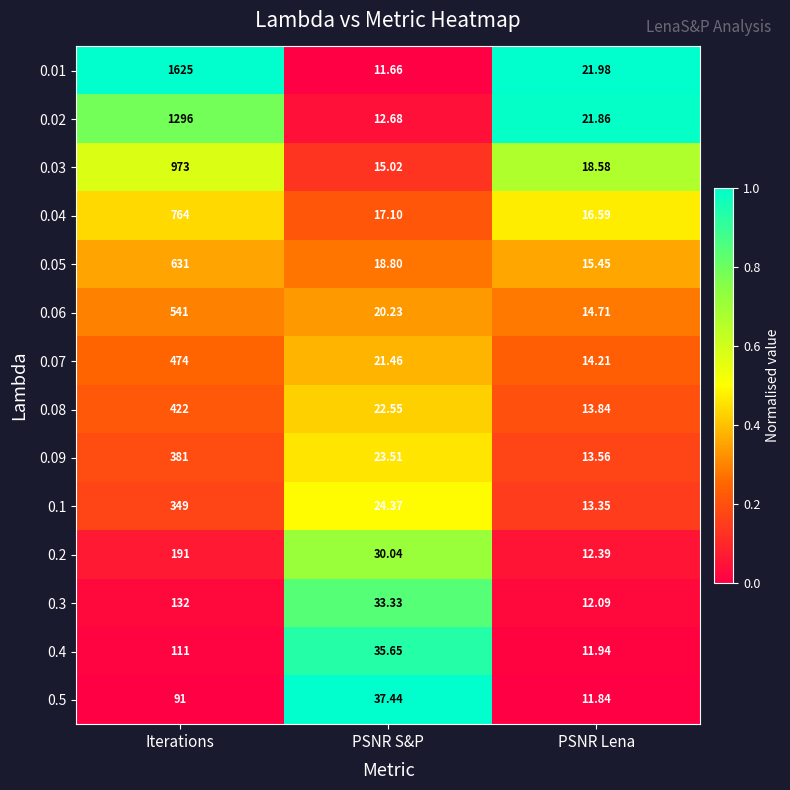

At which label does 0.5 reach its peak?

Iterations